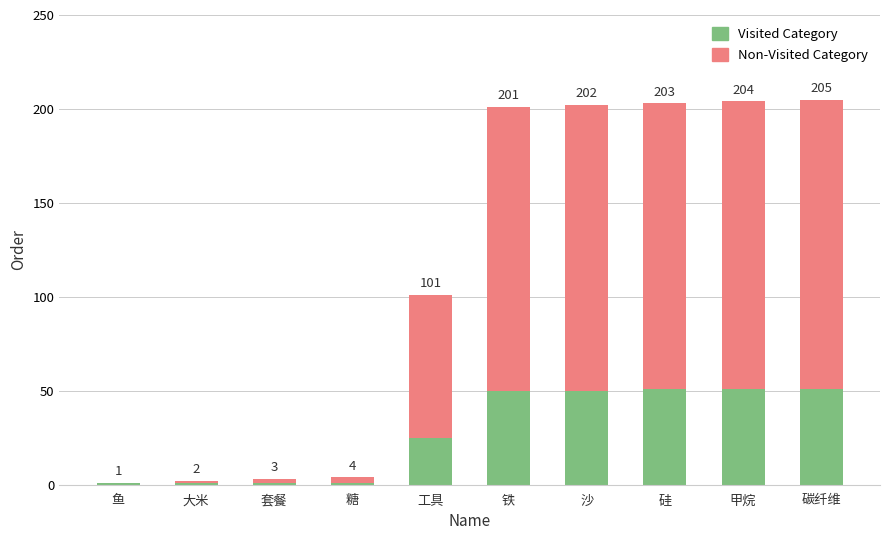

Does the chart contain stacked bars?

Yes